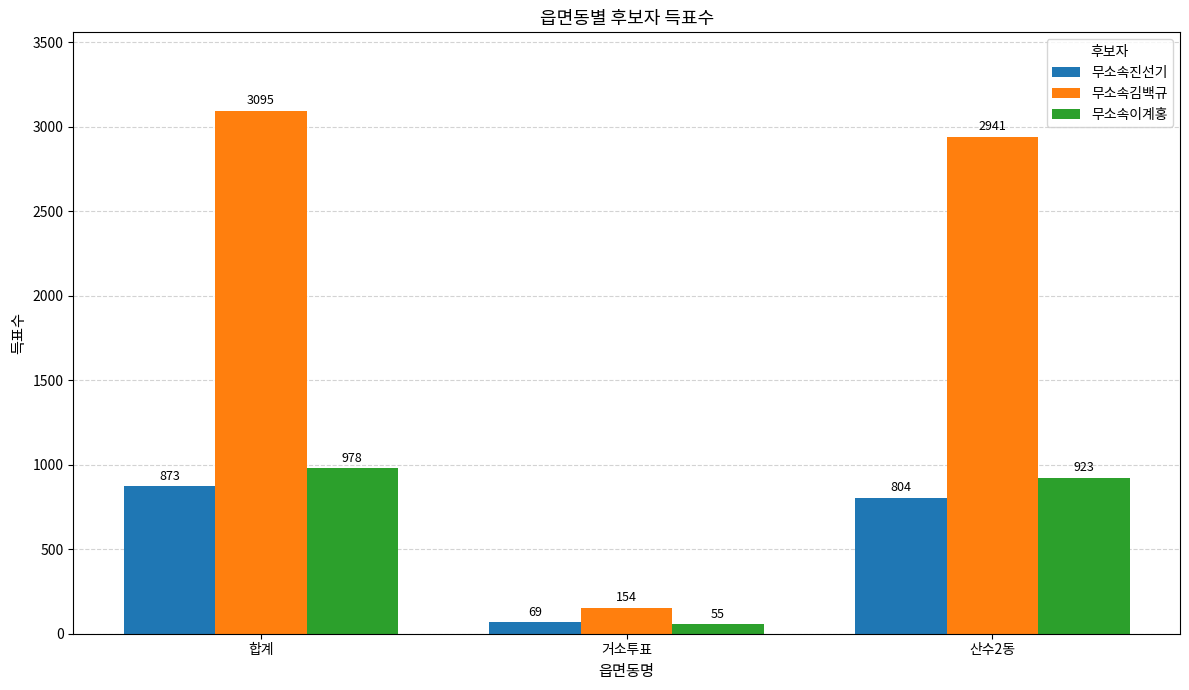

Where does the 무소속김백규 series first go above 2941?

합계